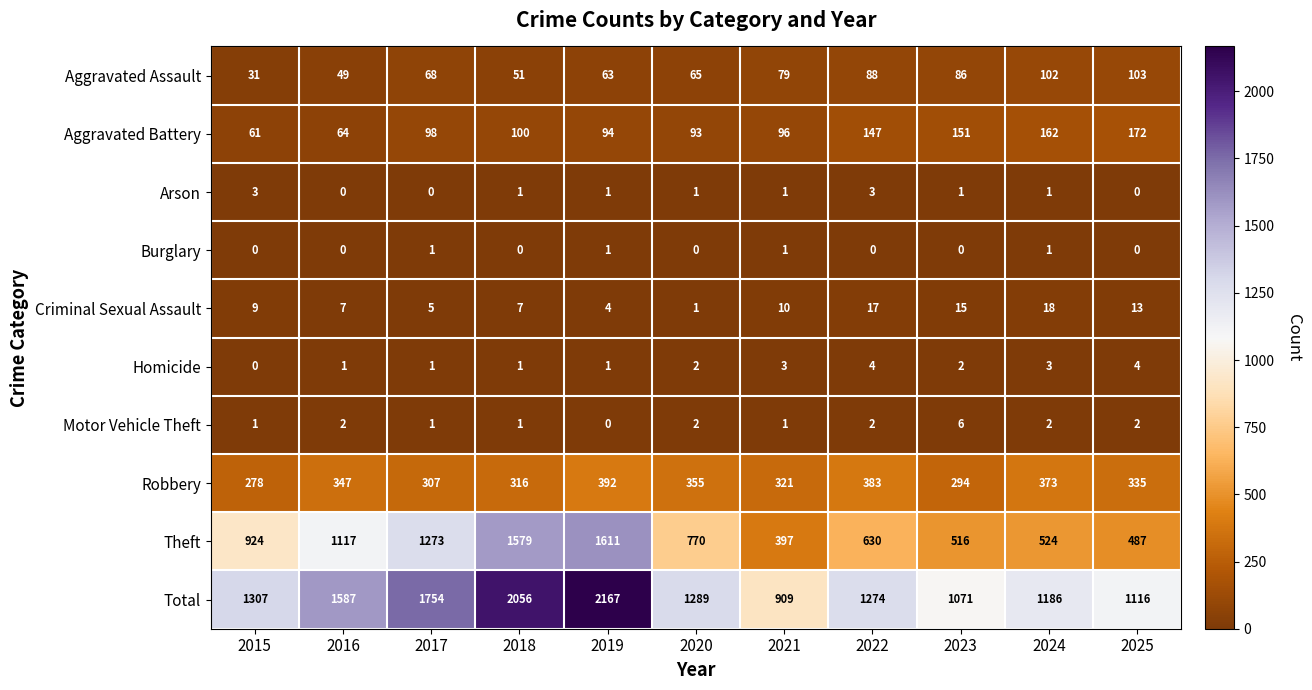

What is the highest value of the Aggravated Assault series?

103